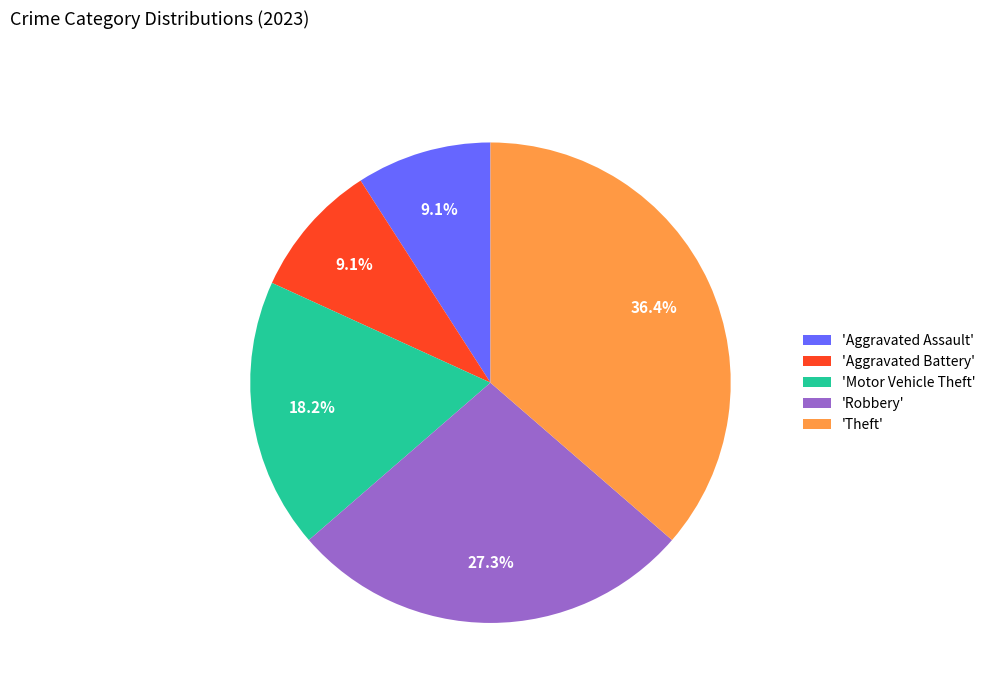

To the nearest percent, what is the average slice percentage?

20%